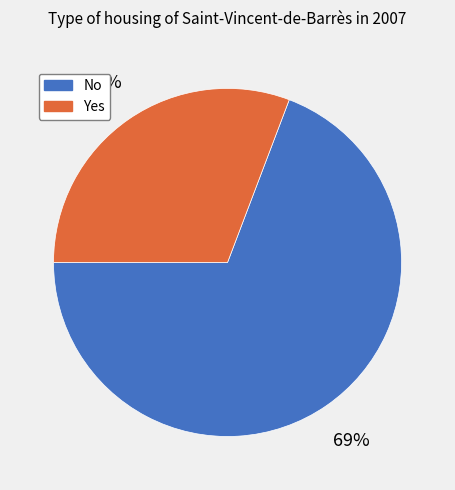

Which slice is the largest?

No